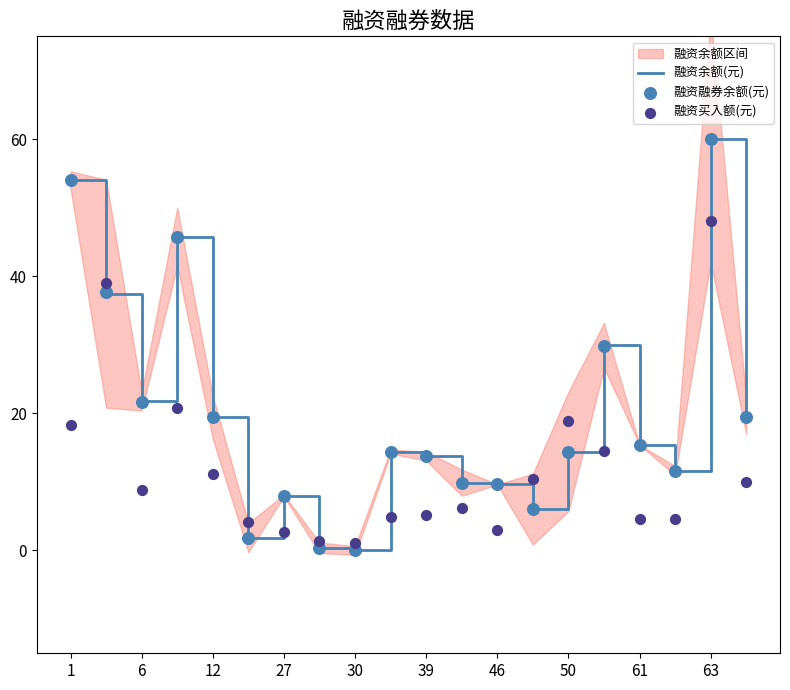

Which series has the largest total across all categories?

融资余额(元)